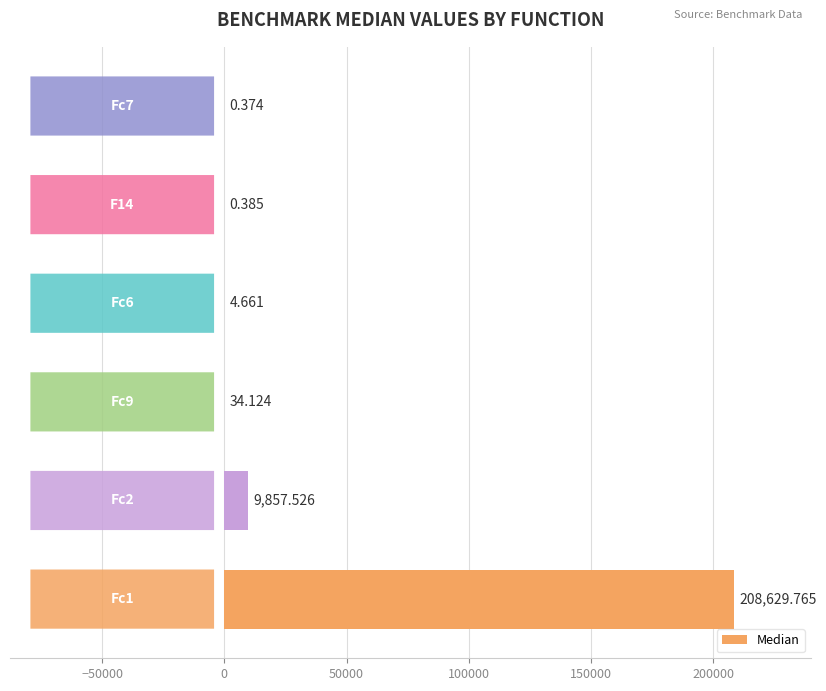

Count the number of data series in this chart.

1